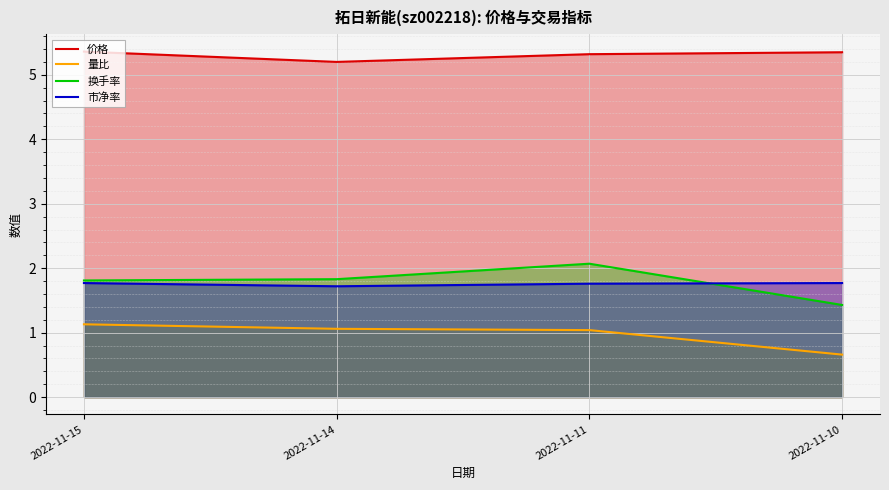

What is the sum of the 市净率 values at 2022-11-10 and 2022-11-15?

3.5